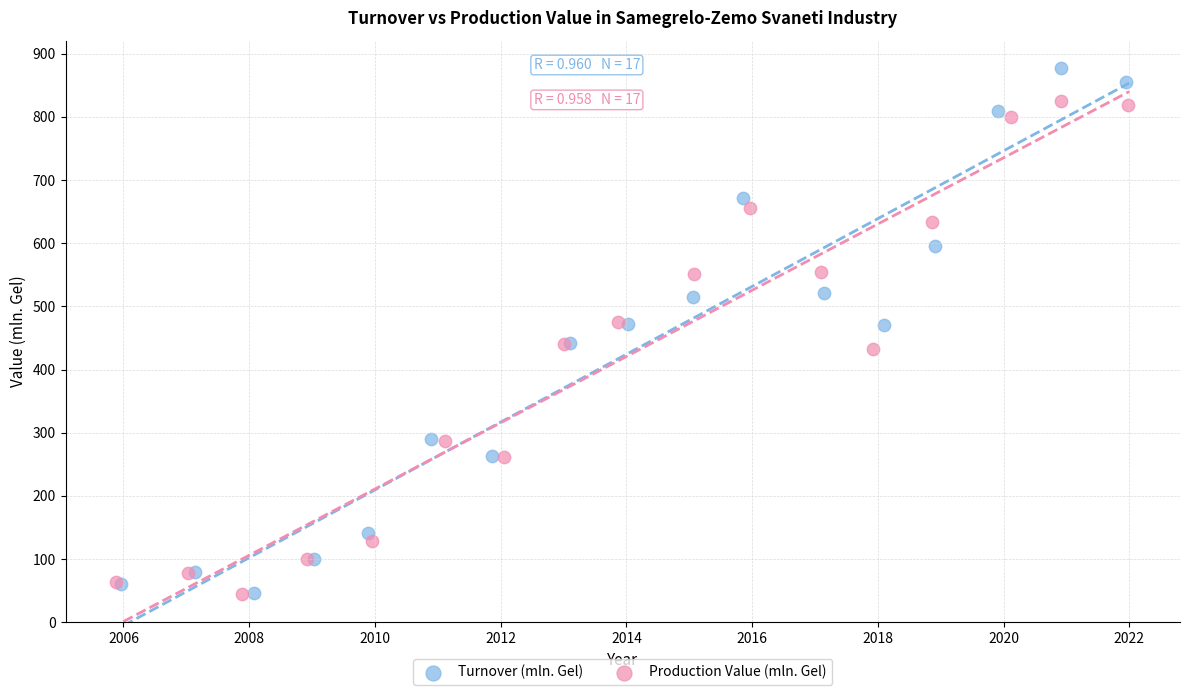

Which series contains the highest Y value?

Turnover (mln. Gel)